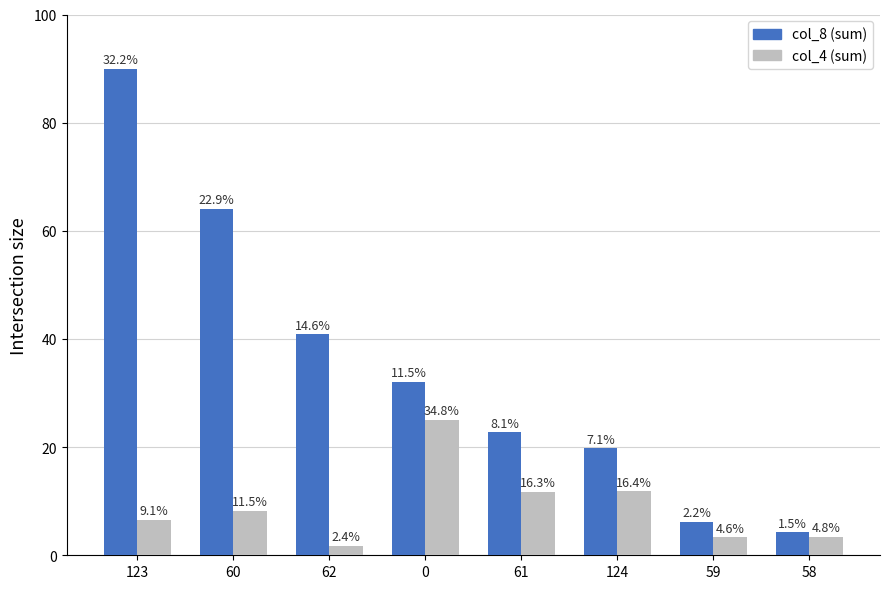

What is the total value across all series at 59?

9.5